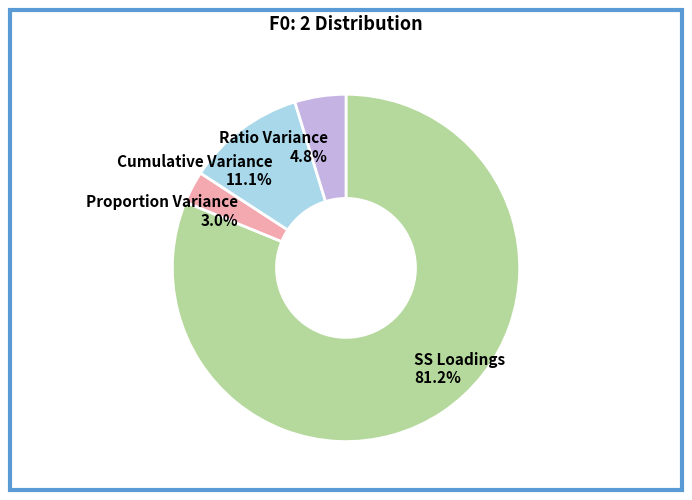

To the nearest percent, what is the difference between the SS Loadings and Cumulative Variance slice percentages?

70%